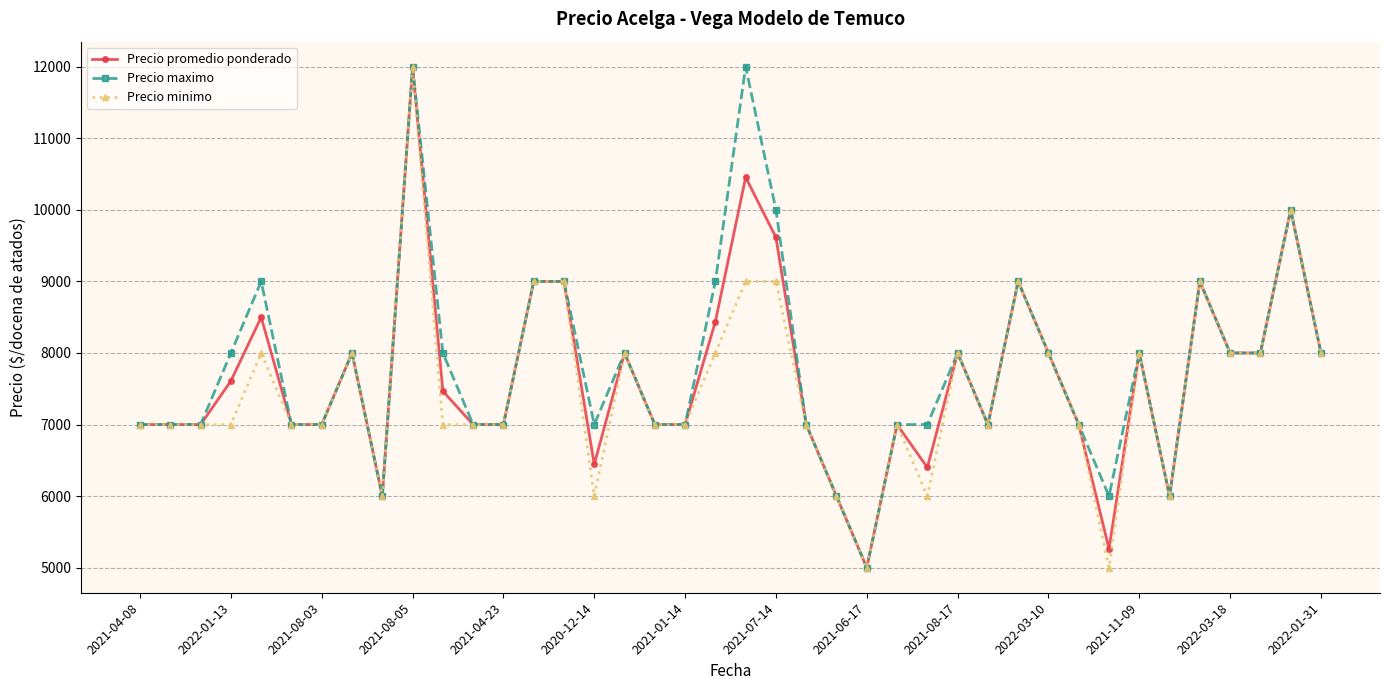

How many data points in Precio promedio ponderado are less than 7467?

20